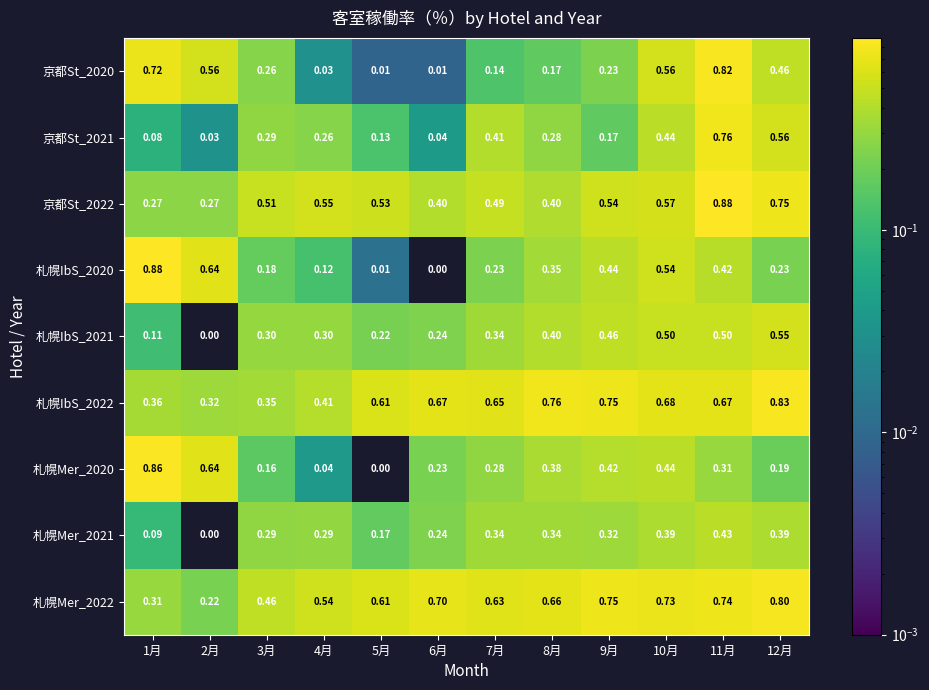

Is the value of 札幌Mer_2020 at 11月 greater than the value of 札幌IbS_2022 at 3月?

No